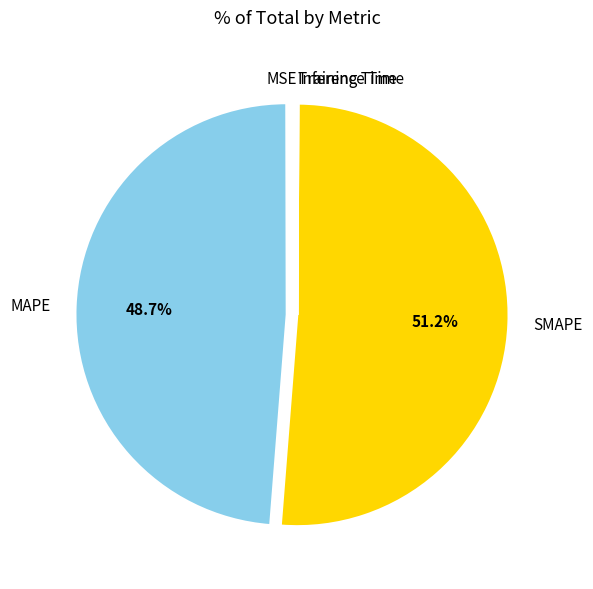

Is SMAPE the majority of the pie?

Yes